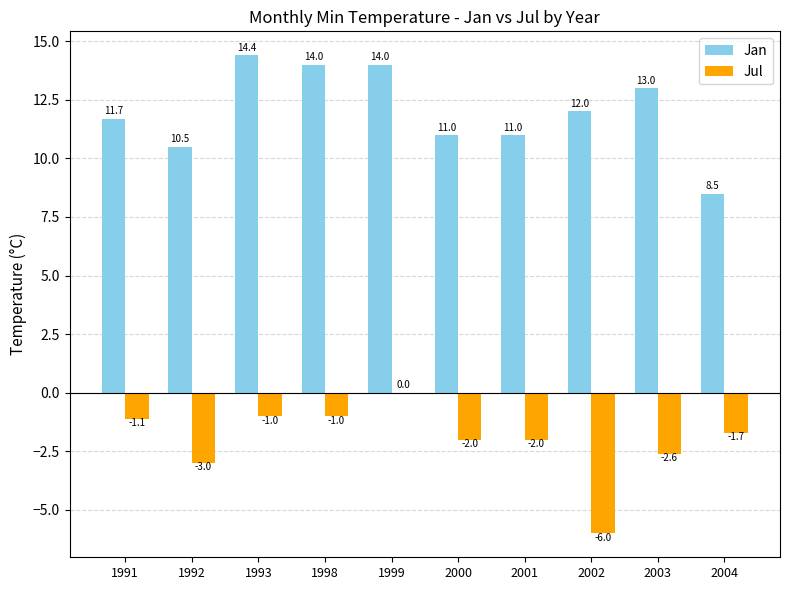

Reading left to right, what are all the values shown in this chart?

Jan: 1991=11.7	1992=10.5	1993=14.4	1998=14.0	1999=14.0	2000=11.0	2001=11.0	2002=12.0	2003=13.0	2004=8.5
Jul: 1991=-1.1	1992=-3.0	1993=-1.0	1998=-1.0	1999=0.0	2000=-2.0	2001=-2.0	2002=-6.0	2003=-2.6	2004=-1.7